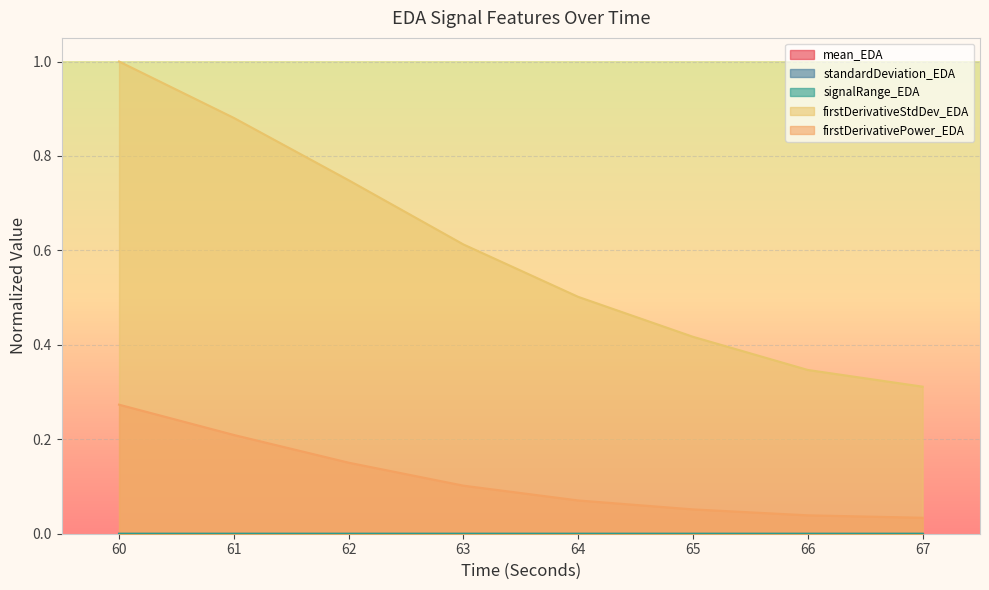

True or false: signalRange_EDA and firstDerivativeStdDev_EDA cross at least once.

False